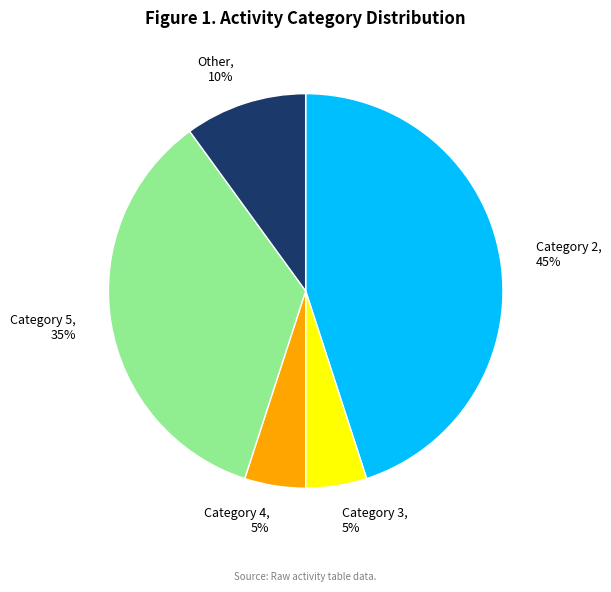

Which category has the biggest portion of the pie?

Category 2